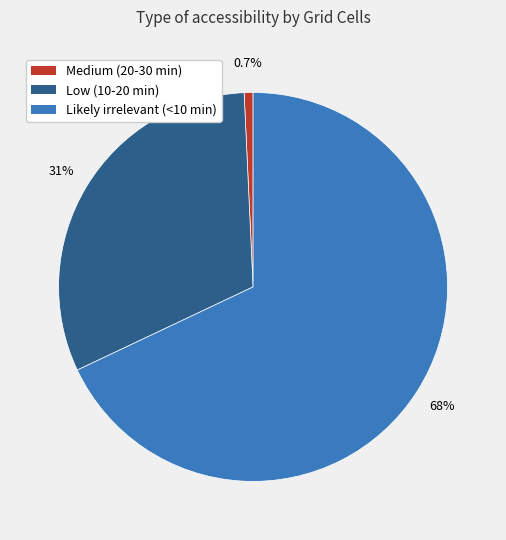

Does Low (10-20 min) account for over 50% of the chart?

No